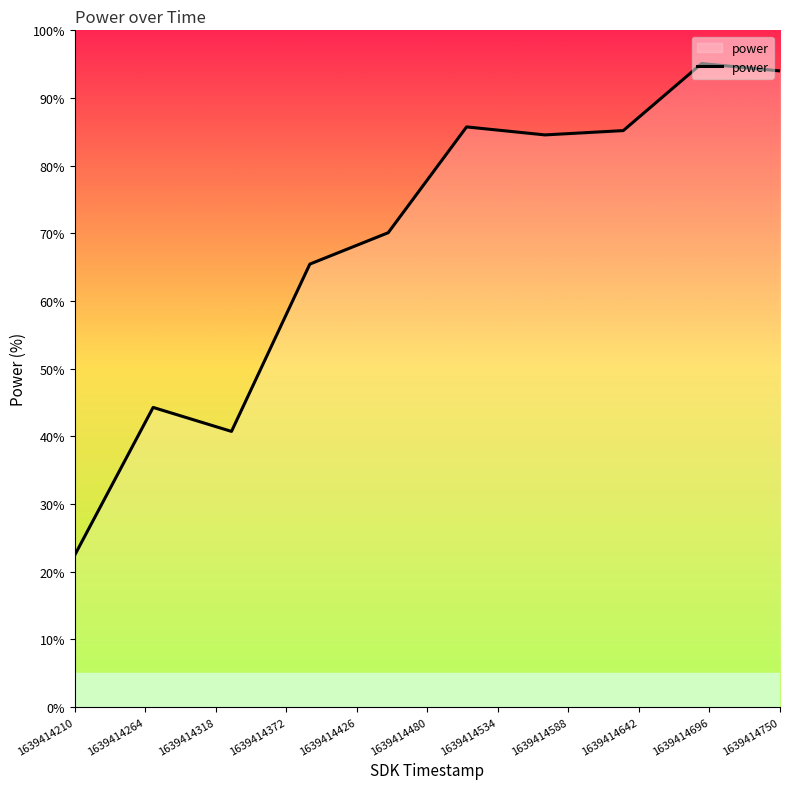

What is the greatest value displayed?

95.1